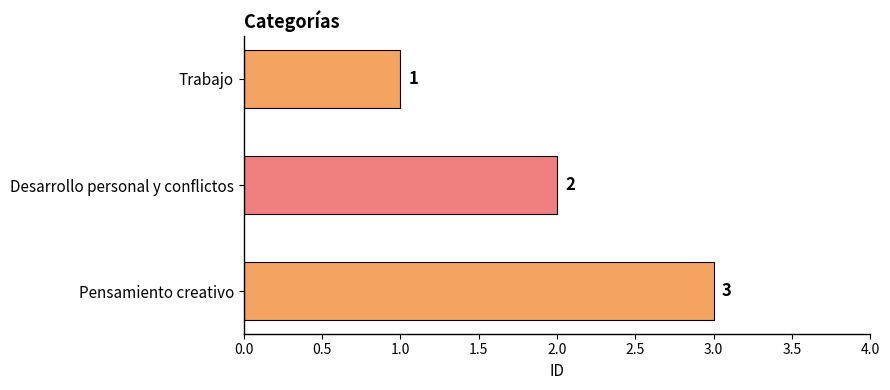

Are the bars grouped side by side (vs. stacked)?

No